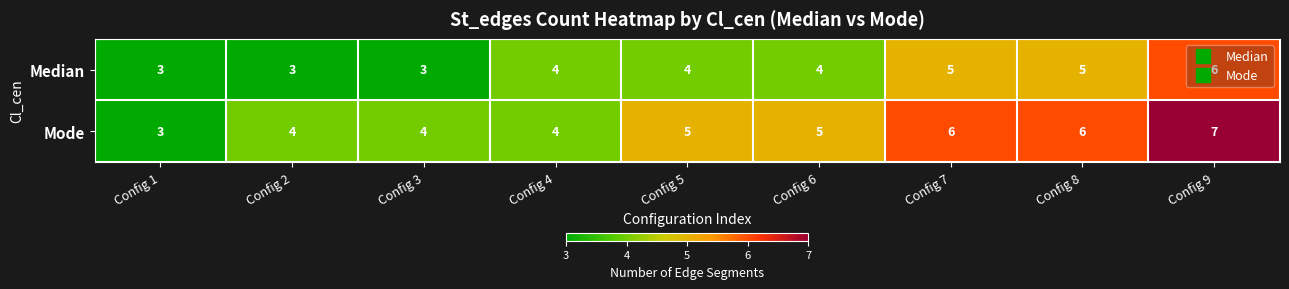

At Config 2, list the series in order from largest to smallest.

Mode, Median